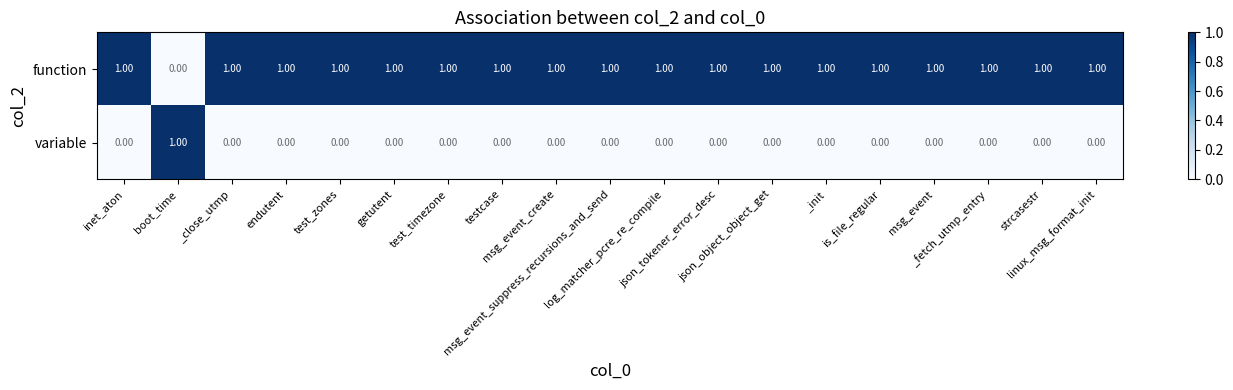

At how many categories does at least one series exceed 0?

19